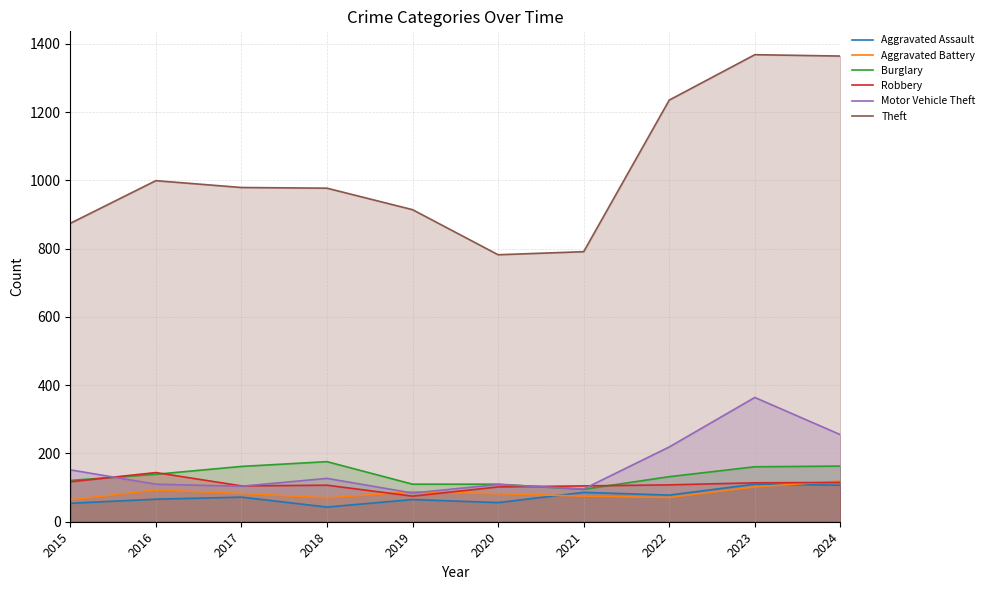

What is the difference between the maximum and minimum values in the Robbery series?

69